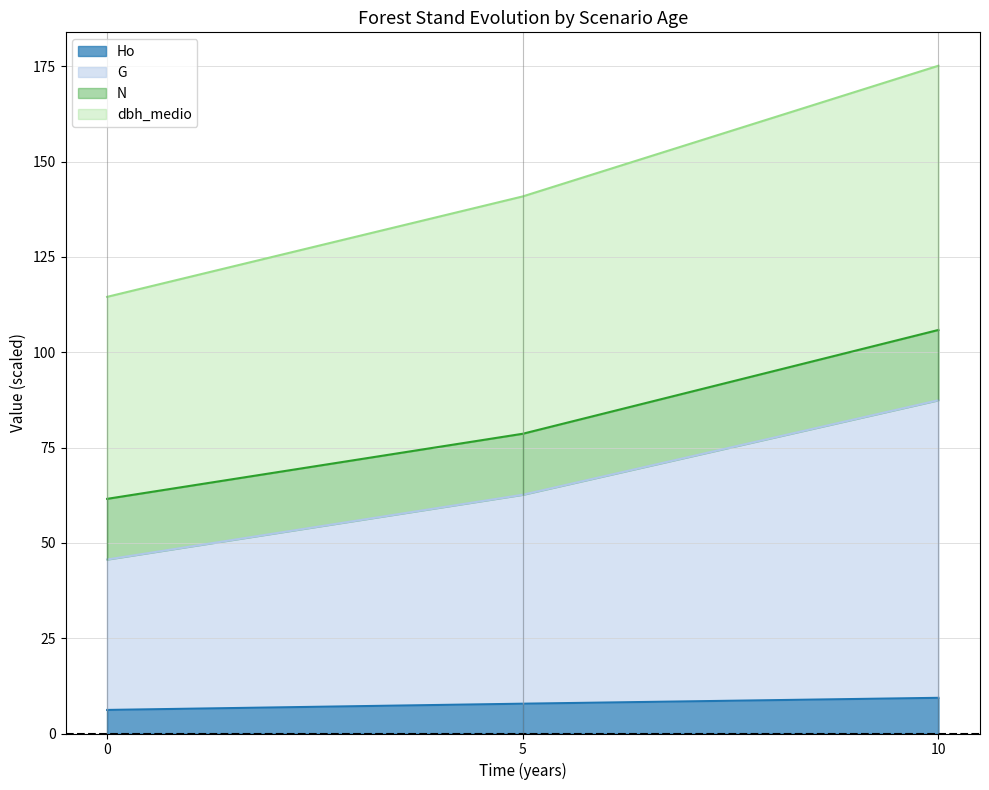

Which category has the highest value in the G series?

10